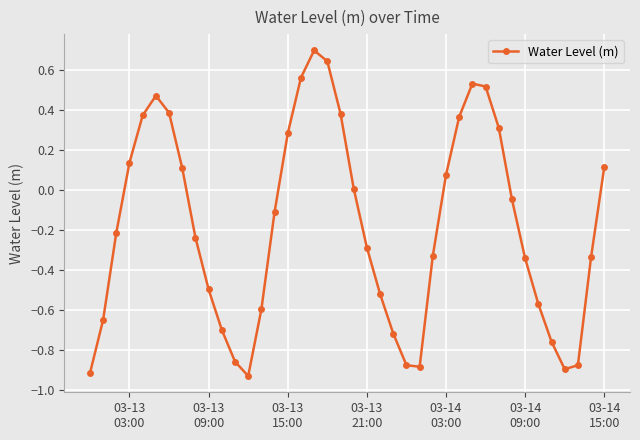

What is the difference between the maximum and minimum values?

1.6